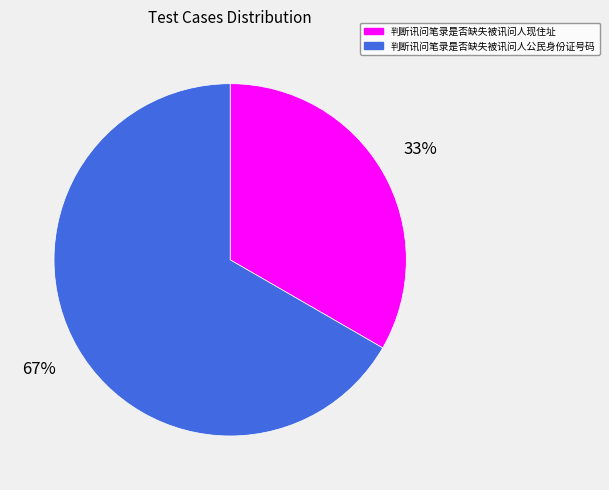

How many segments does this pie chart have?

2